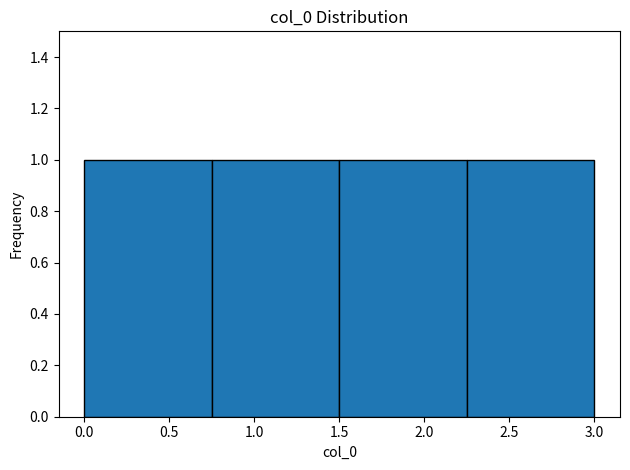

What is the height of the bar covering 0.75 to 1.50 on the x-axis? The values are not printed on the chart, so give them approximately, as read against the axis.

1